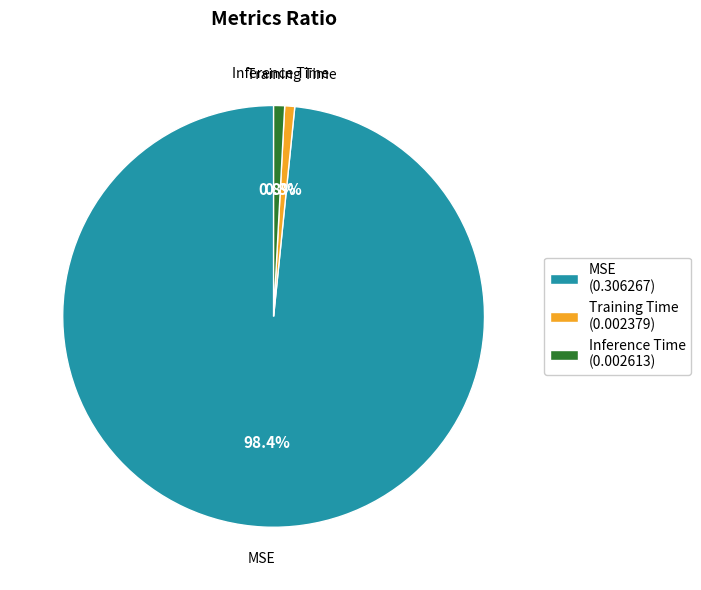

Is it true that Inference Time is 11% of the pie?

False